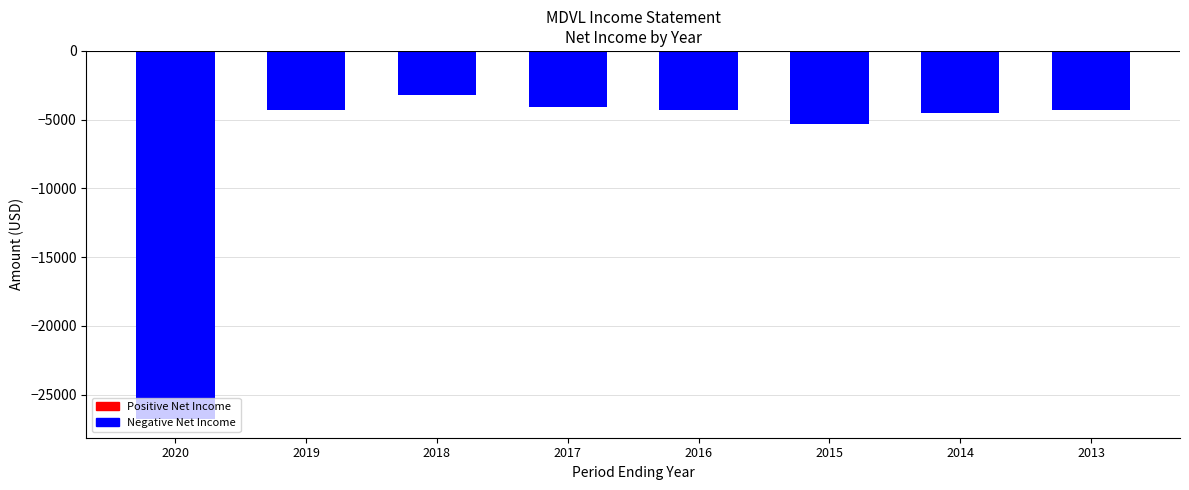

Reading left to right, extract all data points from this chart.

2020=-26800	2019=-4300	2018=-3200	2017=-4100	2016=-4300	2015=-5300	2014=-4500	2013=-4300